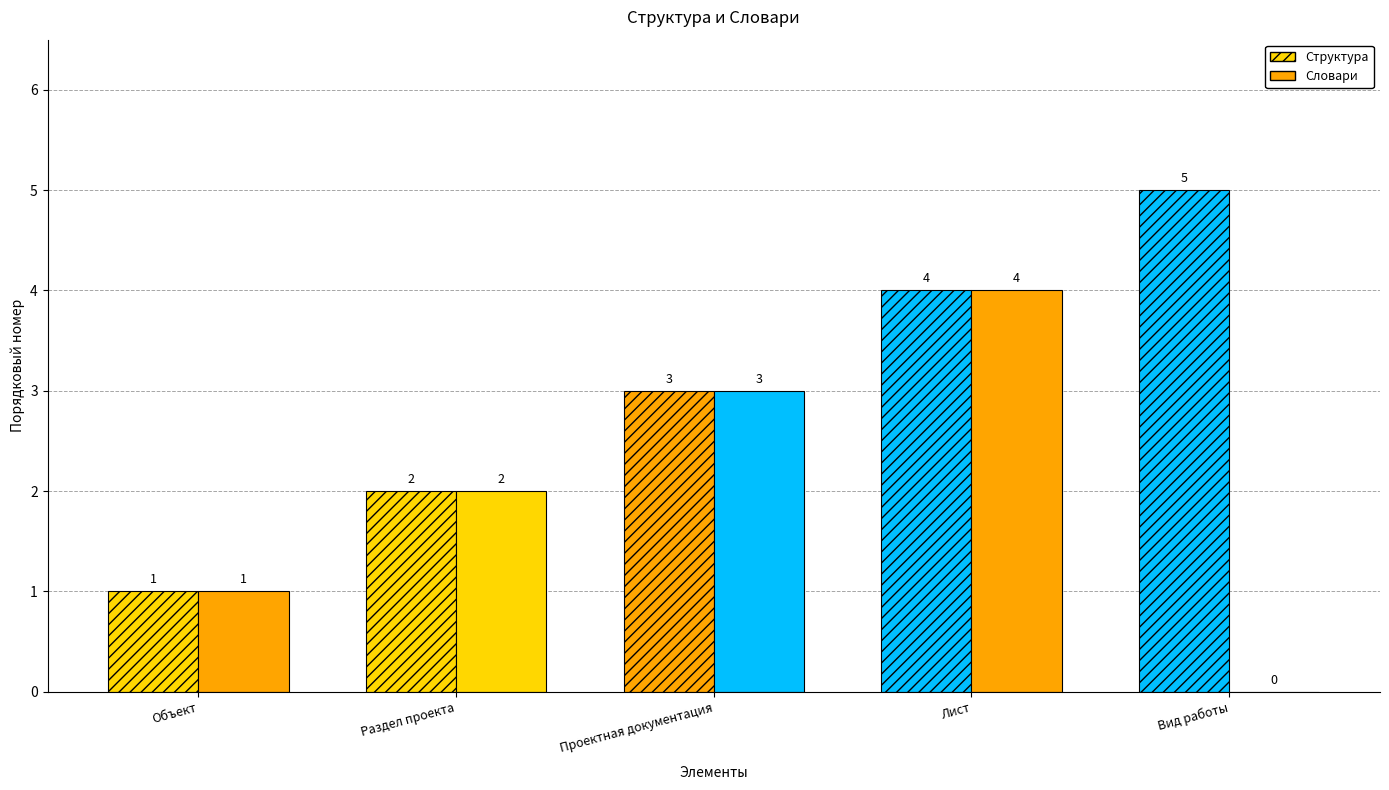

How many categories are shown in the chart?

5